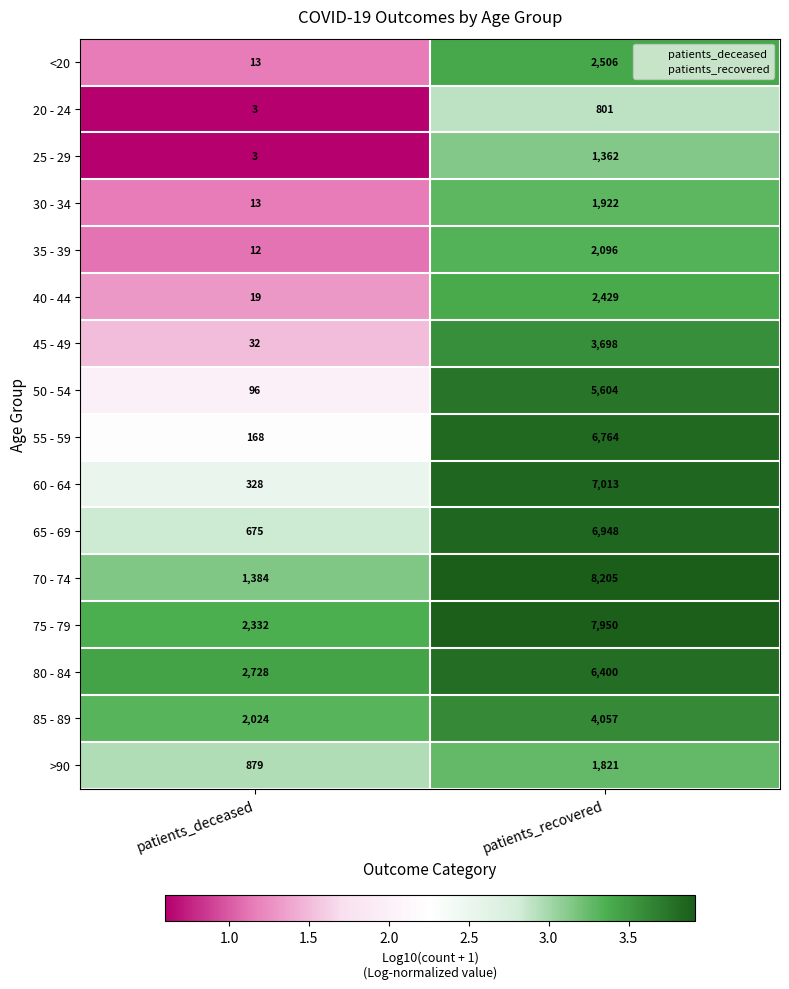

At which label is 20 - 24 closest to 402?

patients_deceased